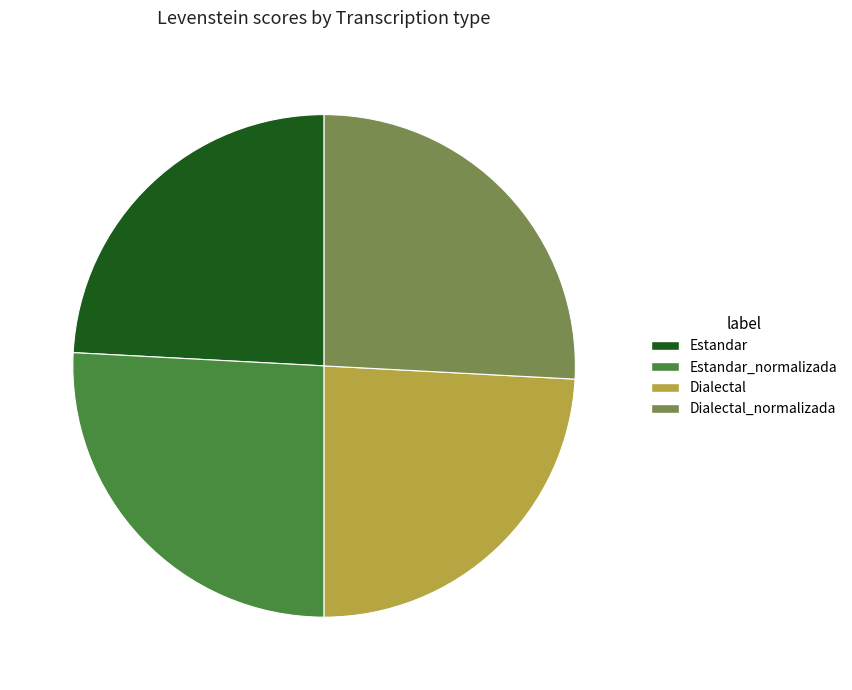

Does Estandar represent more than half of the total?

No